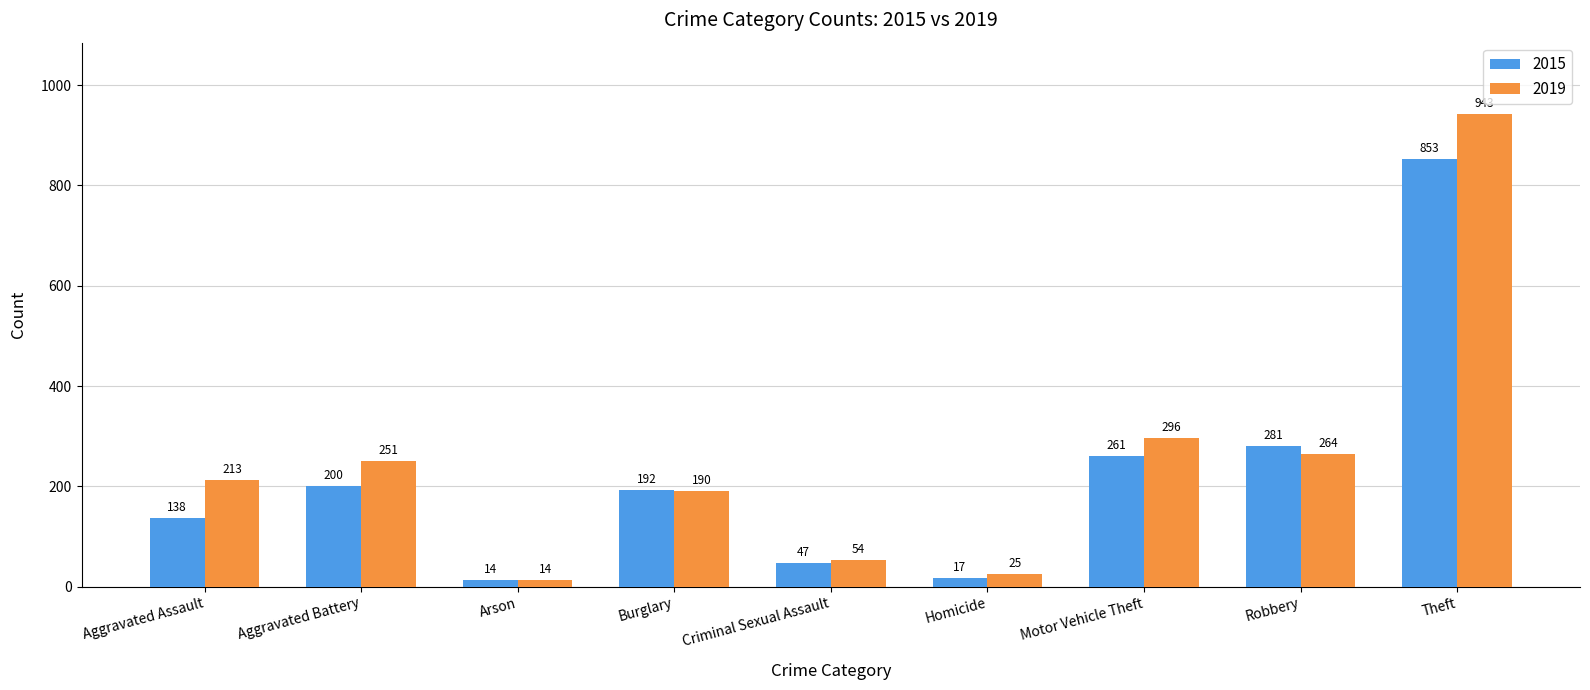

Which series changed the most between Robbery and Theft?

2019